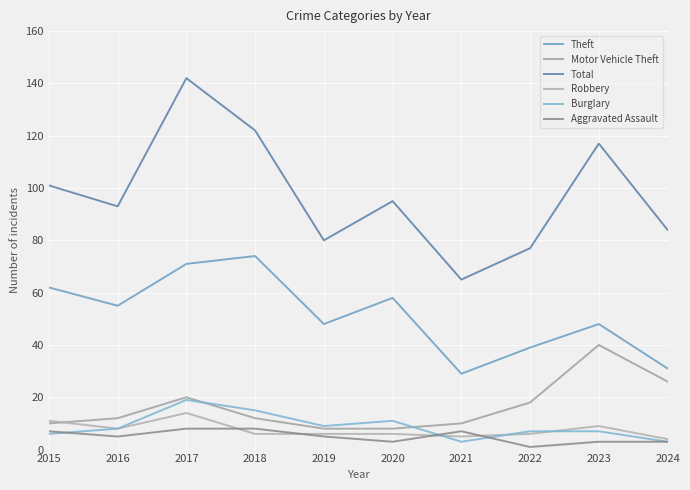

List the series in order of their peak value, highest first.

Total, Theft, Motor Vehicle Theft, Burglary, Robbery, Aggravated Assault